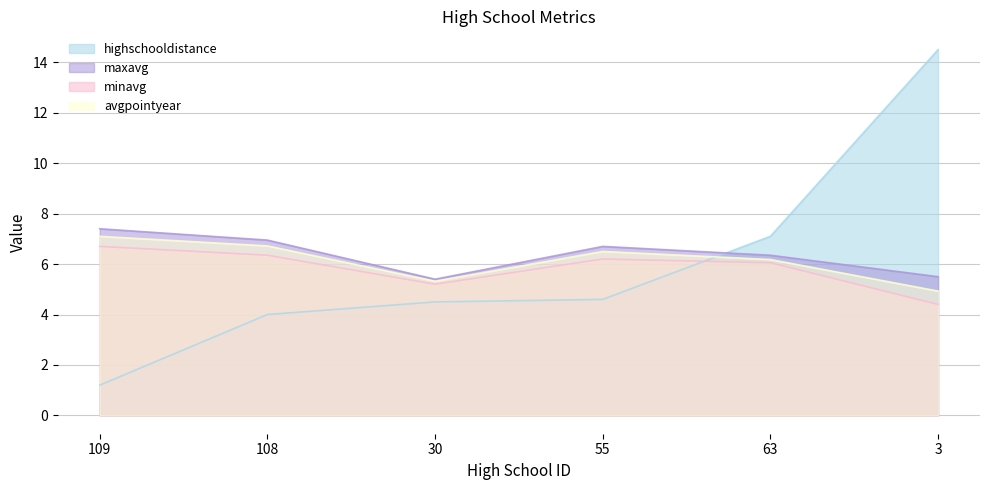

True or false: highschooldistance and maxavg cross at least once.

True